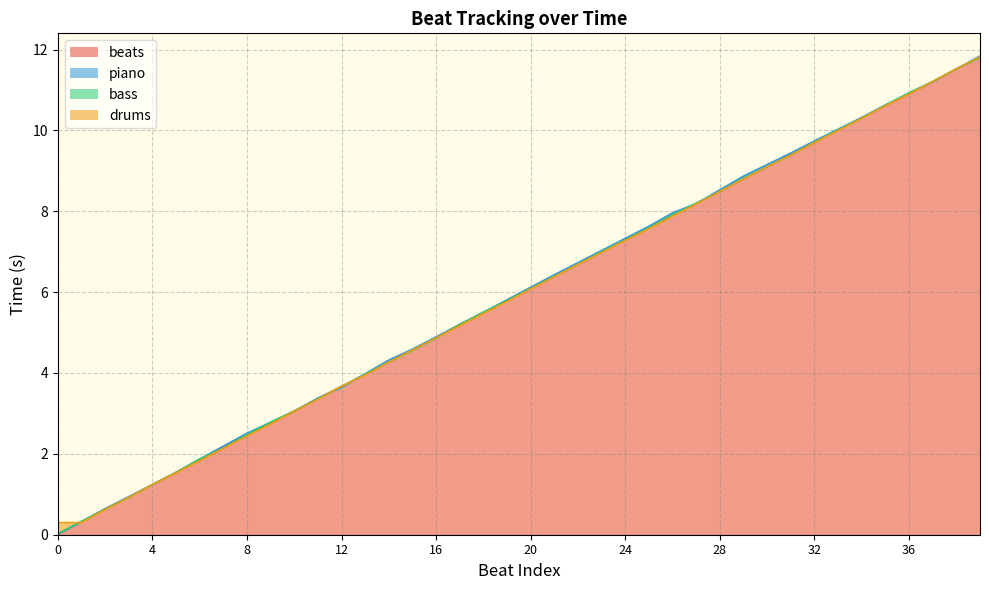

What is the difference between the bass values at 24 and 9?

4.5